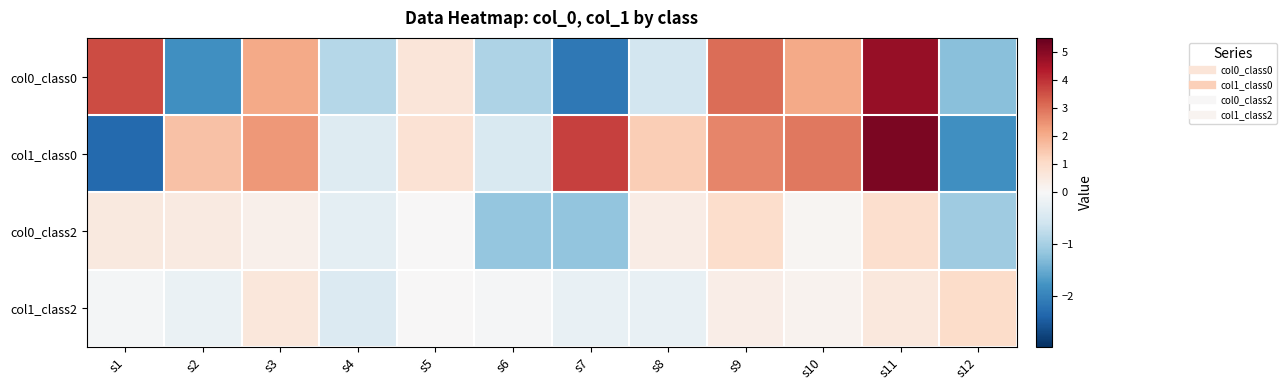

What is the total value across all series at s9?

7.1